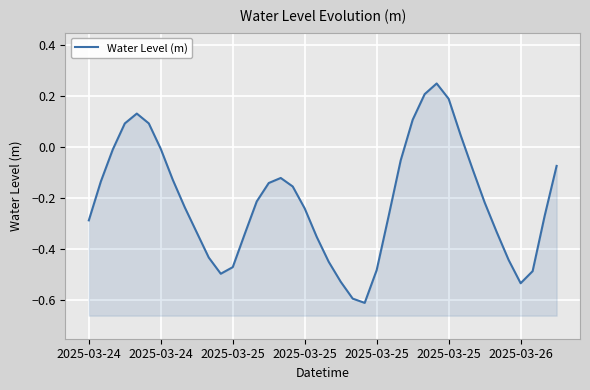

How many positive values are there?

8